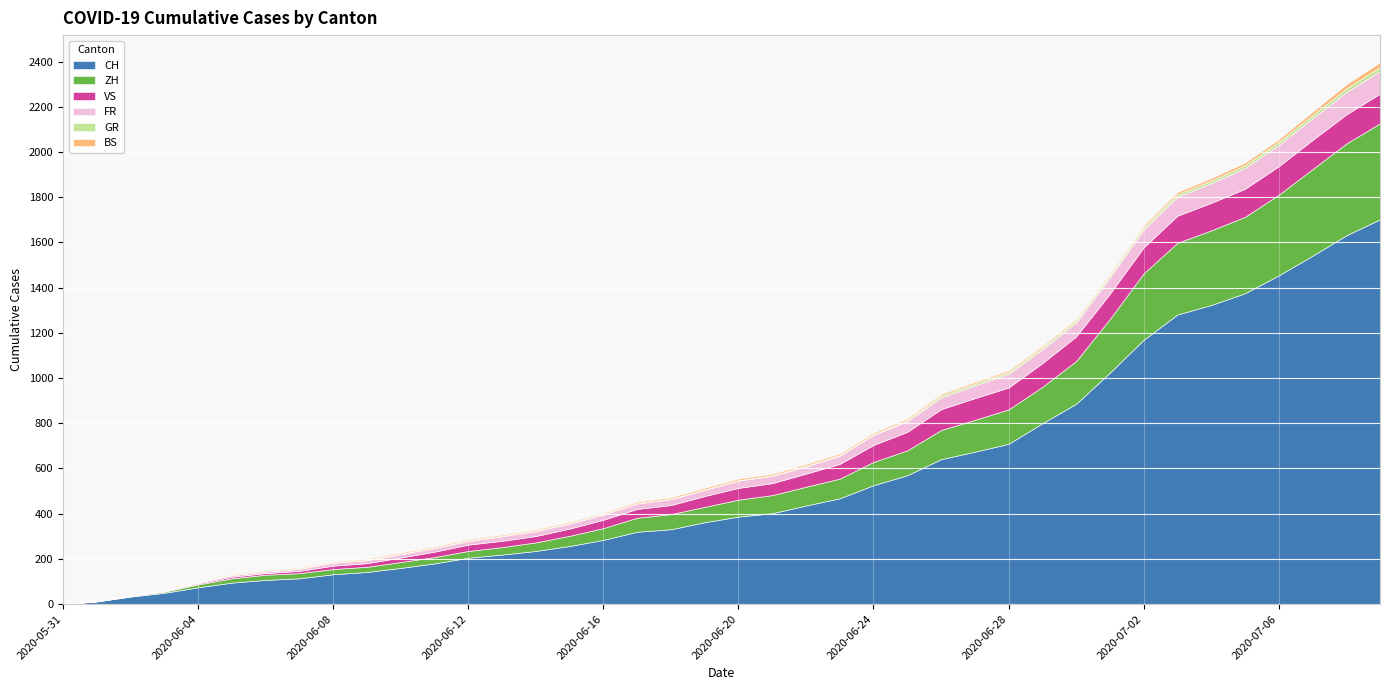

True or false: VS and ZH cross at least once.

False